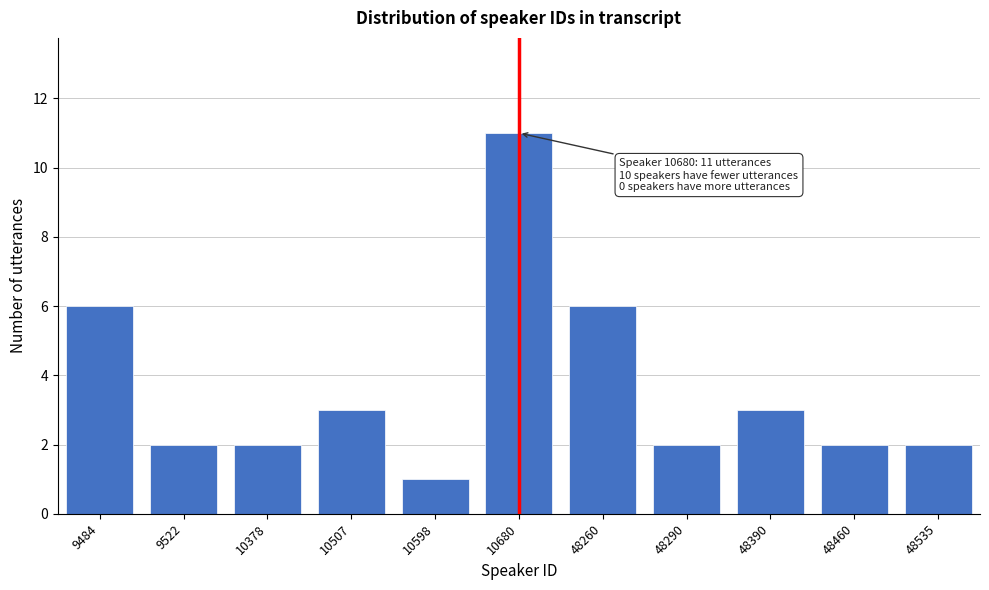

Reading left to right, list all the values displayed in this chart.

9484=6	9522=2	10378=2	10507=3	10598=1	10680=11	48260=6	48290=2	48390=3	48460=2	48535=2